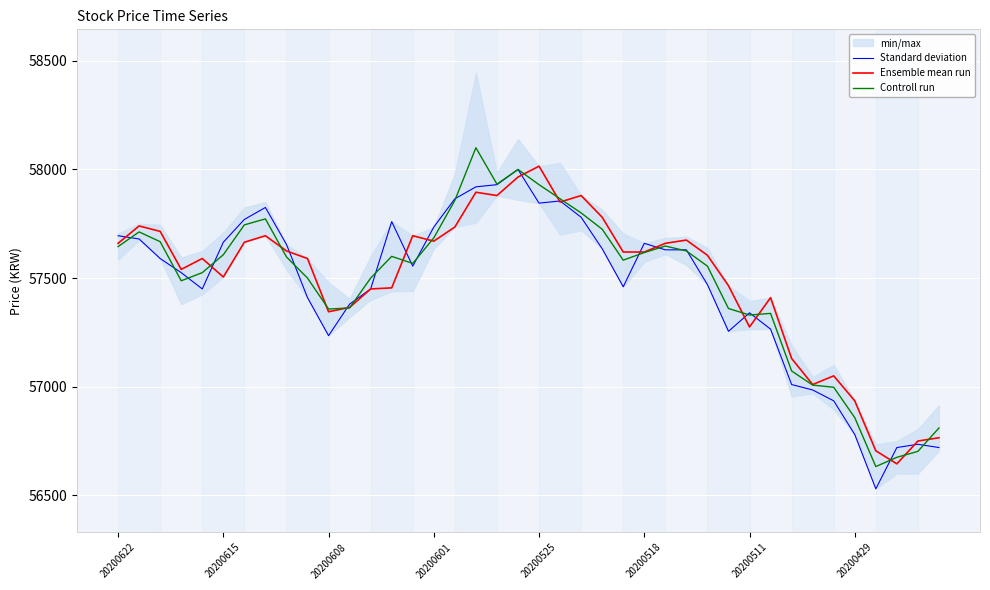

Reading left to right, extract all data points from this chart.

Standard deviation: 57695.0	57680.0	57590.0	57525.0	57450.0	57665.0	57770.0	57825.0	57655.0	57410.0	57235.0	57380.0	57450.0	57760.0	57555.0	57735.0	57865.0	57920.0	57930.0	58000.0	57845.0	57855.0	57780.0	57635.0	57460.0	57660.0	57630.0	57630.0	57470.0	57255.0	57340.0	57265.0	57010.0	56985.0	56935.0	56780.0	56530.0	56720.0	56735.0	56720.0
Ensemble mean run: 57660.0	57740.0	57715.0	57540.0	57590.0	57505.0	57665.0	57695.0	57625.0	57590.0	57345.0	57365.0	57450.0	57455.0	57695.0	57670.0	57735.0	57895.0	57880.0	57965.0	58015.0	57850.0	57880.0	57780.0	57620.0	57620.0	57660.0	57675.0	57605.0	57465.0	57275.0	57410.0	57130.0	57010.0	57050.0	56935.0	56705.0	56645.0	56750.0	56765.0
Controll run: 57645.0	57712.5	57667.5	57487.5	57525.0	57607.5	57745.0	57772.5	57597.5	57500.0	57357.5	57362.5	57500.0	57600.0	57567.5	57685.0	57857.5	58100.0	57932.5	58000.0	57930.0	57865.0	57800.0	57725.0	57582.5	57617.5	57647.5	57625.0	57555.0	57360.0	57330.0	57337.5	57072.5	57007.5	56997.5	56857.5	56632.5	56675.0	56702.5	56810.0